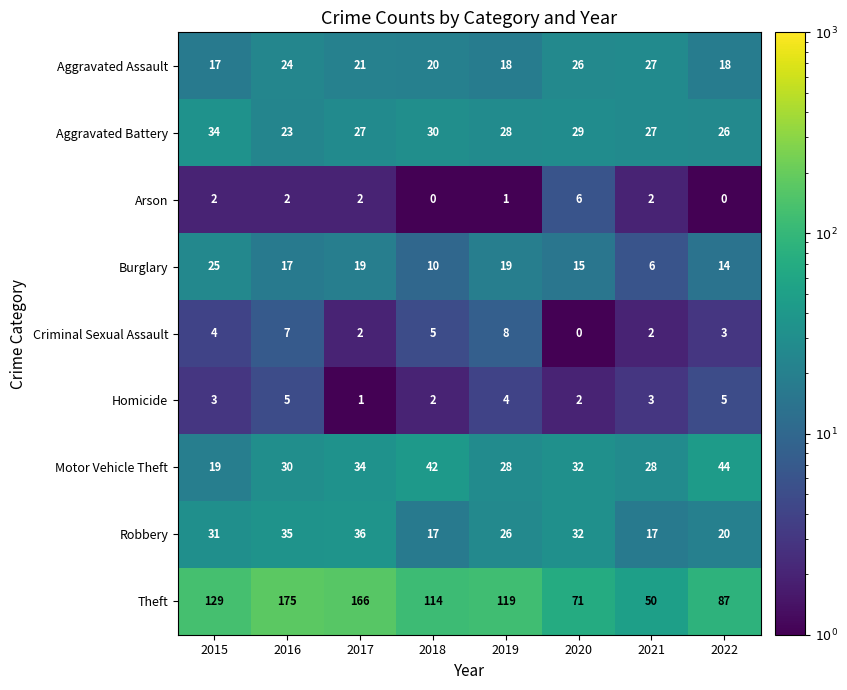

Which series has the widest spread of values?

Theft